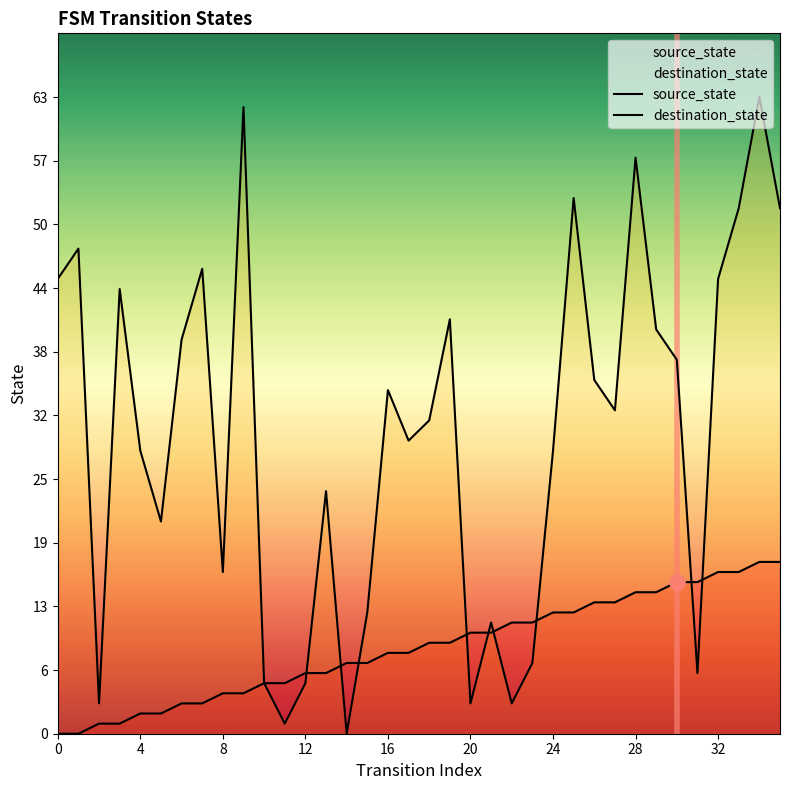

Which series reaches the maximum Y coordinate?

destination_state